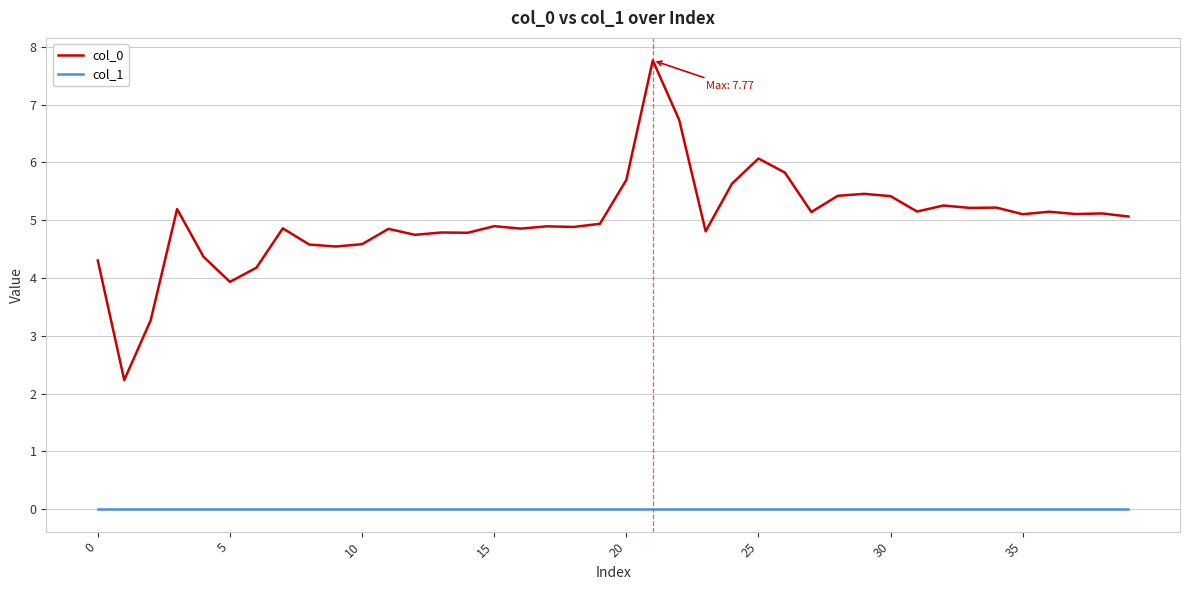

Which series has the widest spread of values?

col_0